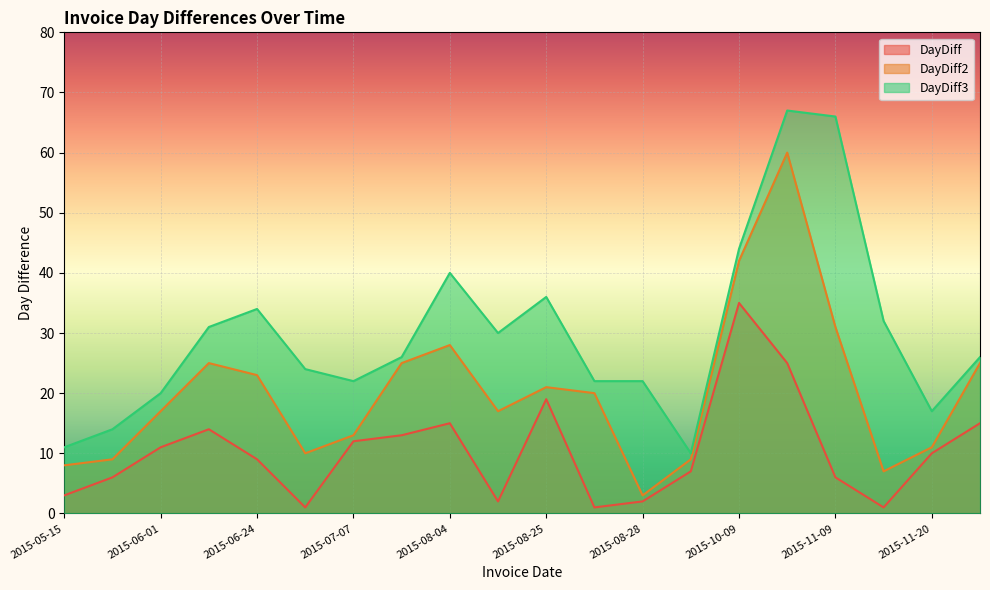

Where is the first local minimum for DayDiff3?

2015-07-07